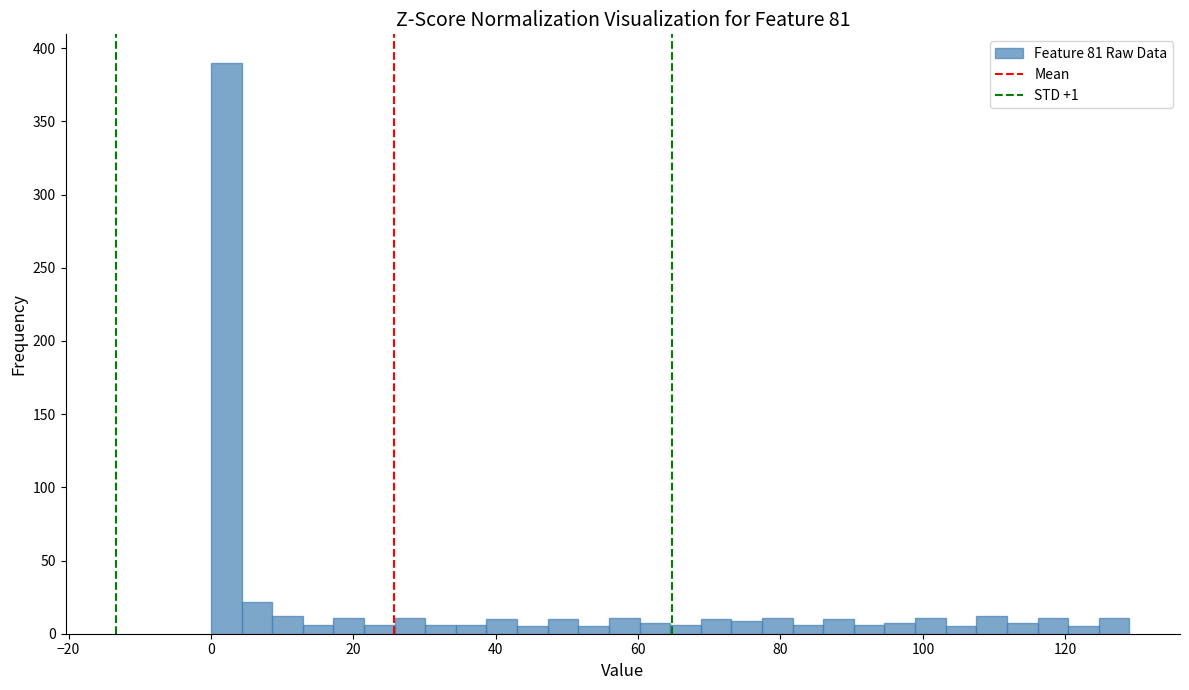

Read against the x-axis, roughly where is the centre of the tallest bar?

2